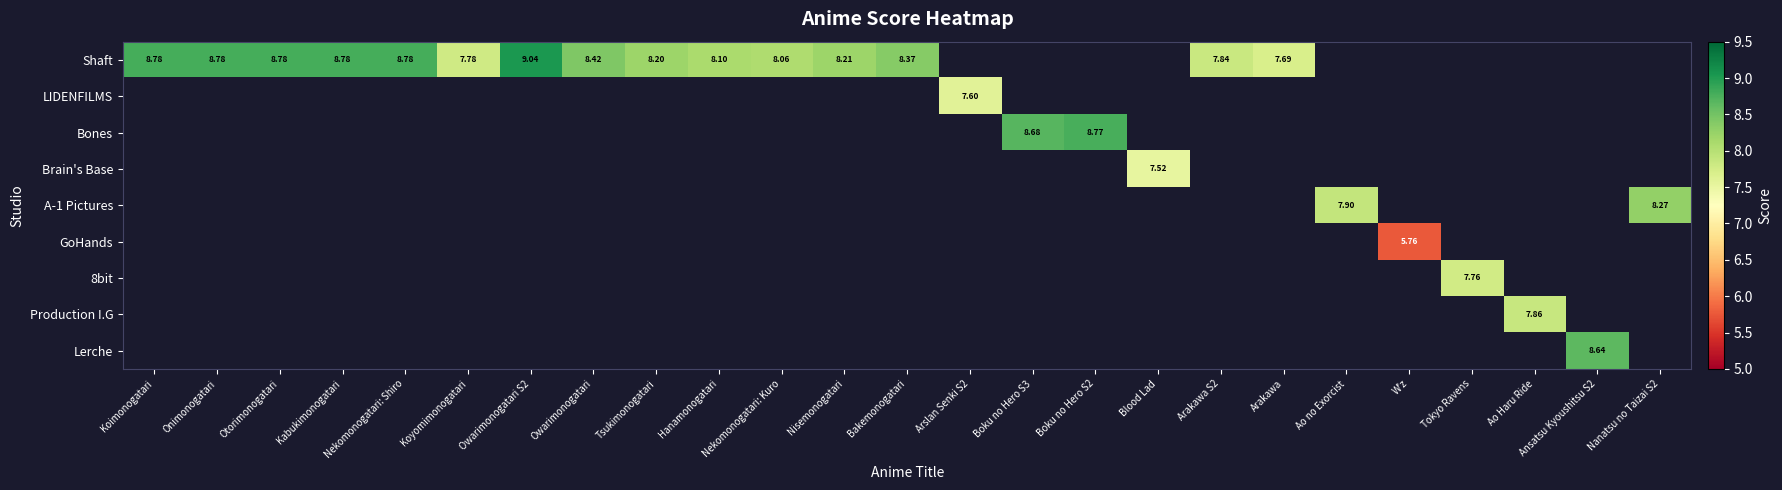

Which label corresponds to the smallest value in the chart?

W'z